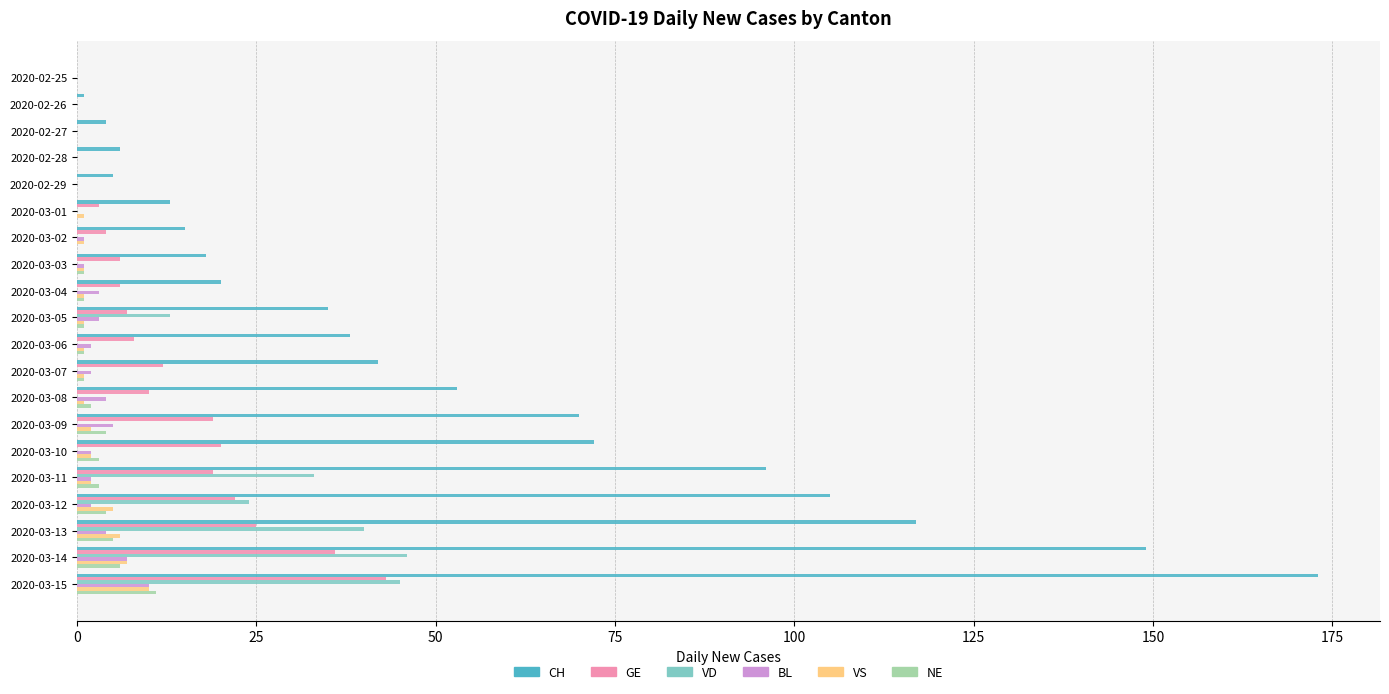

Count the VS values in the range 1 to 2.

11